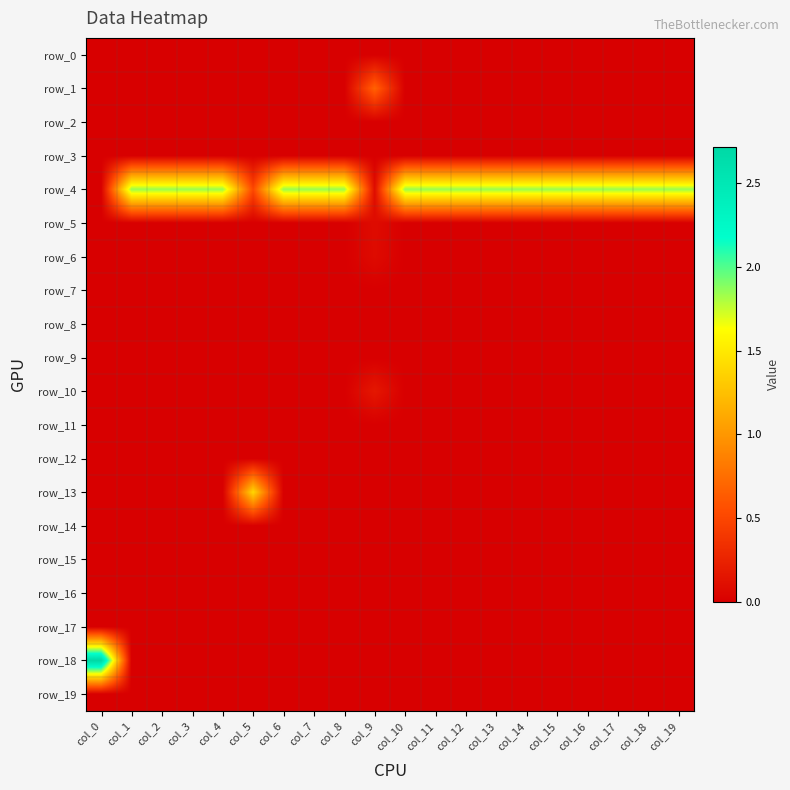

What is the total value across all series at col_14?

1.8